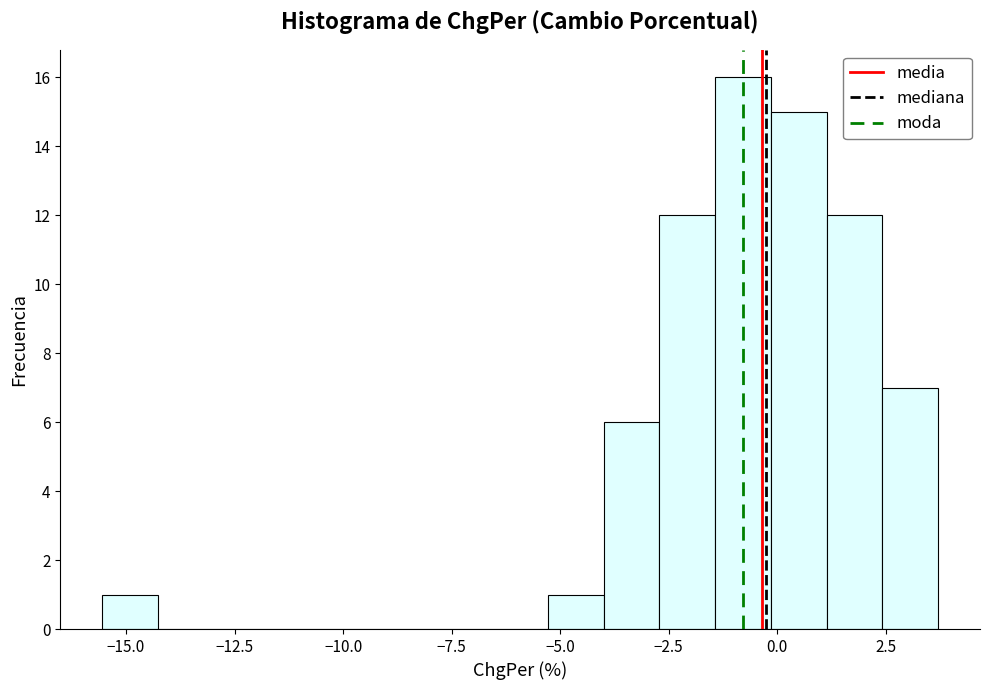

Read against the x-axis, roughly where is the centre of the tallest bar?

-1.0